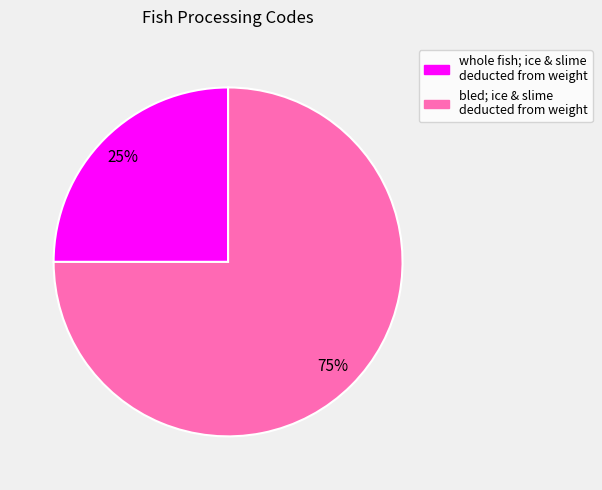

Is it true that whole fish; ice & slime deducted from weight is 37% of the pie?

False